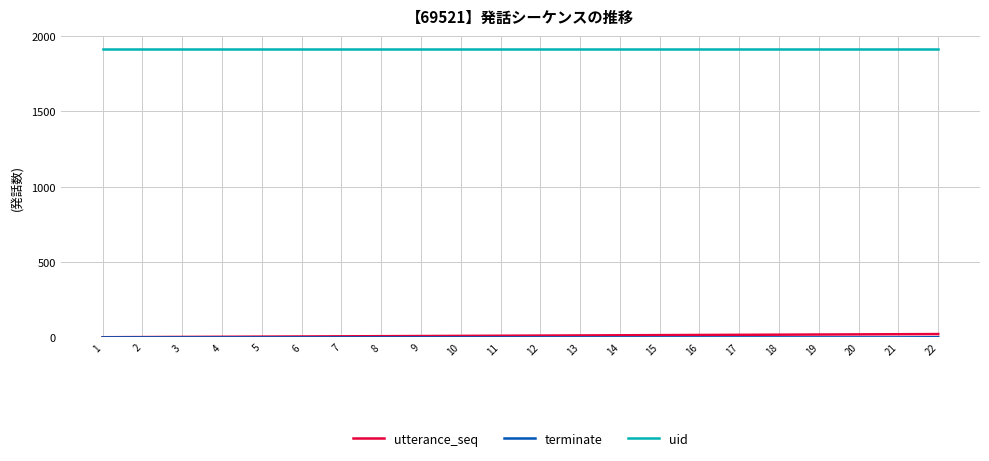

What is the maximum value for uid?

1916